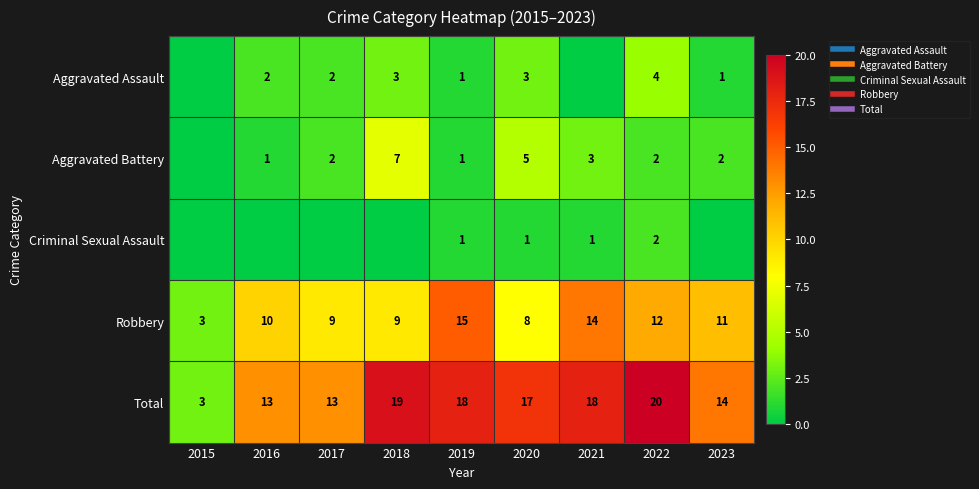

At how many categories does at least one series exceed 0?

9